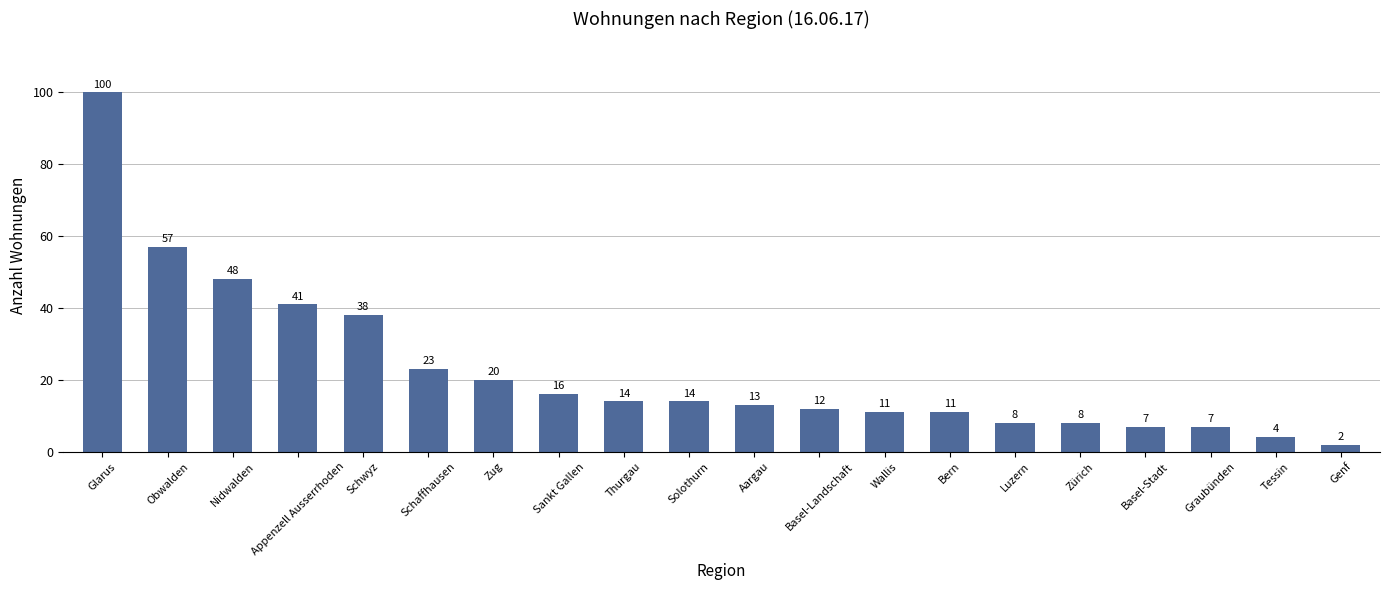

Does the chart contain any negative values?

No